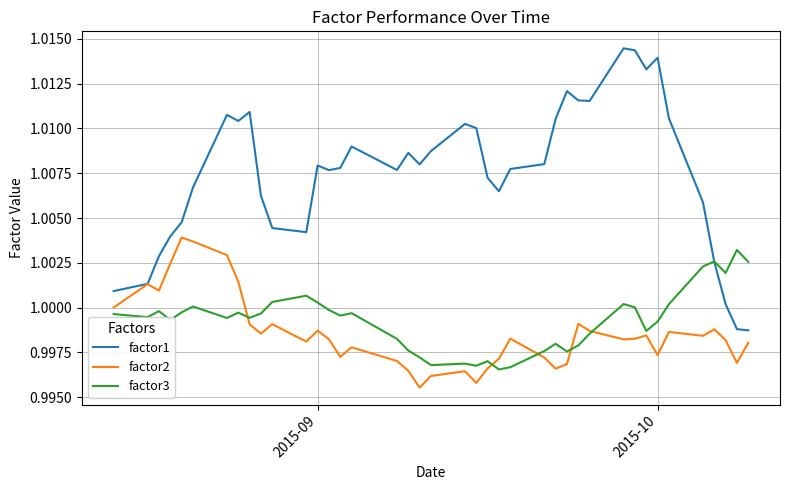

Which series has the largest range (max minus min)?

factor1